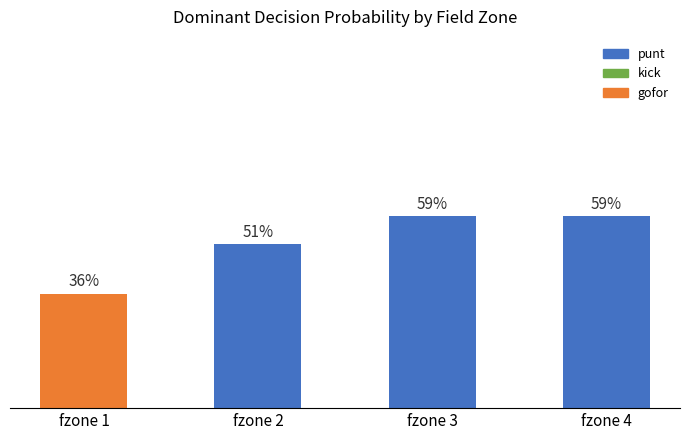

What is the smallest value displayed?

0.4